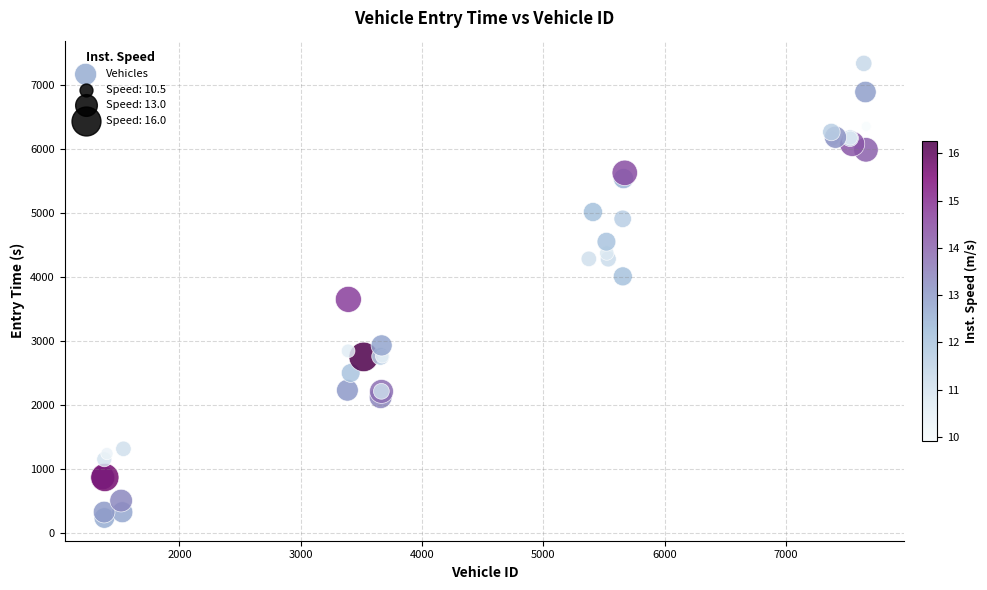

What Y value in the scatter plot is closest to 3785?

3649.5